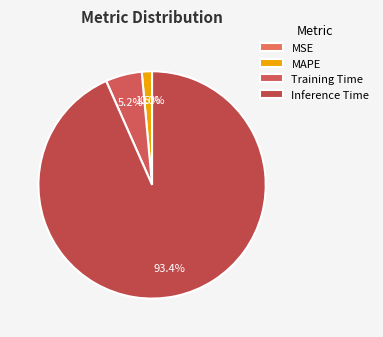

What percentage is the Training Time slice, to the nearest percent?

5%